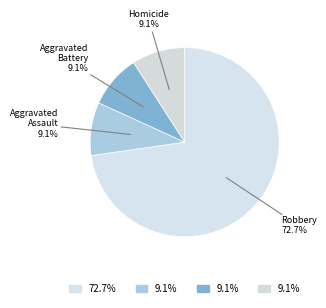

To the nearest percent, what is the difference between the Robbery and Aggravated Battery slice percentages?

64%